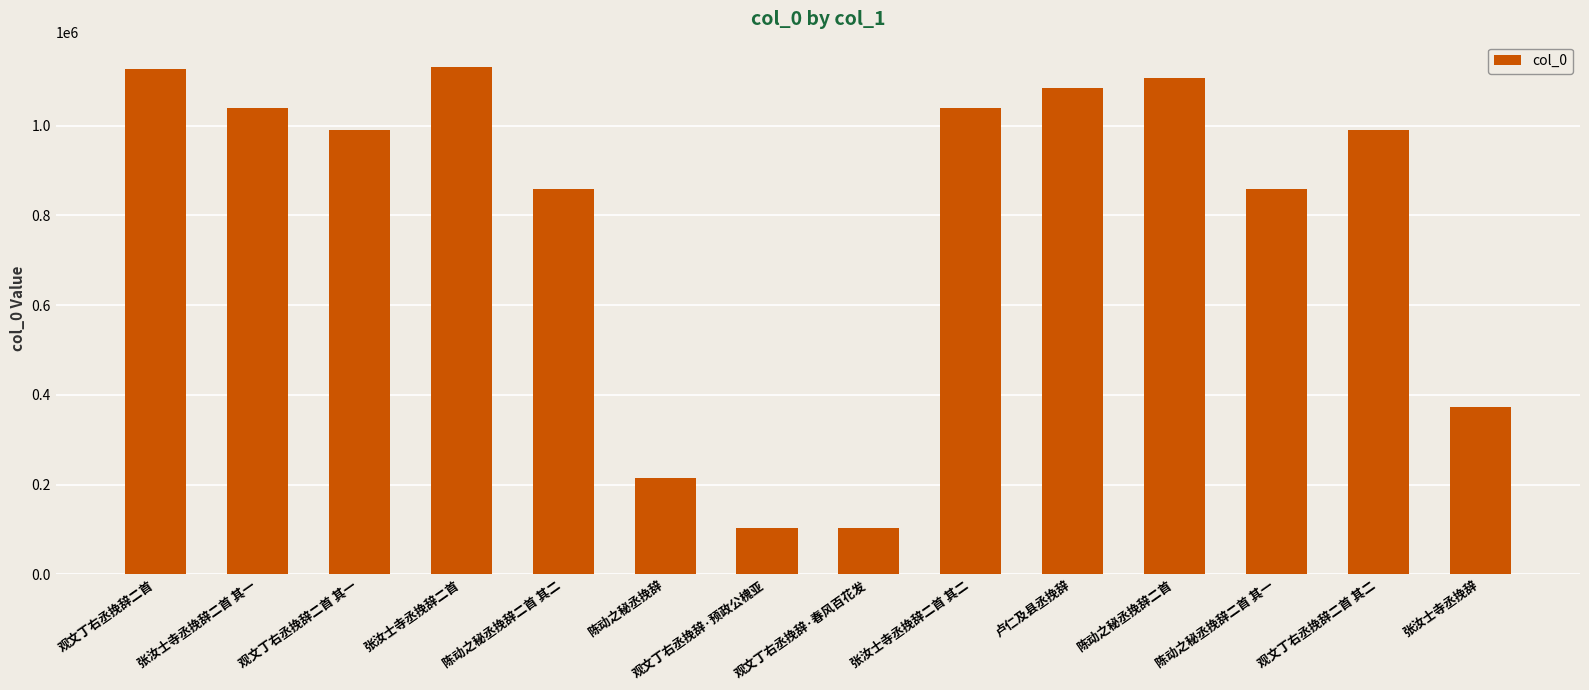

What is the label of the 12th bar from the right?

观文丁右丞挽辞二首 其一